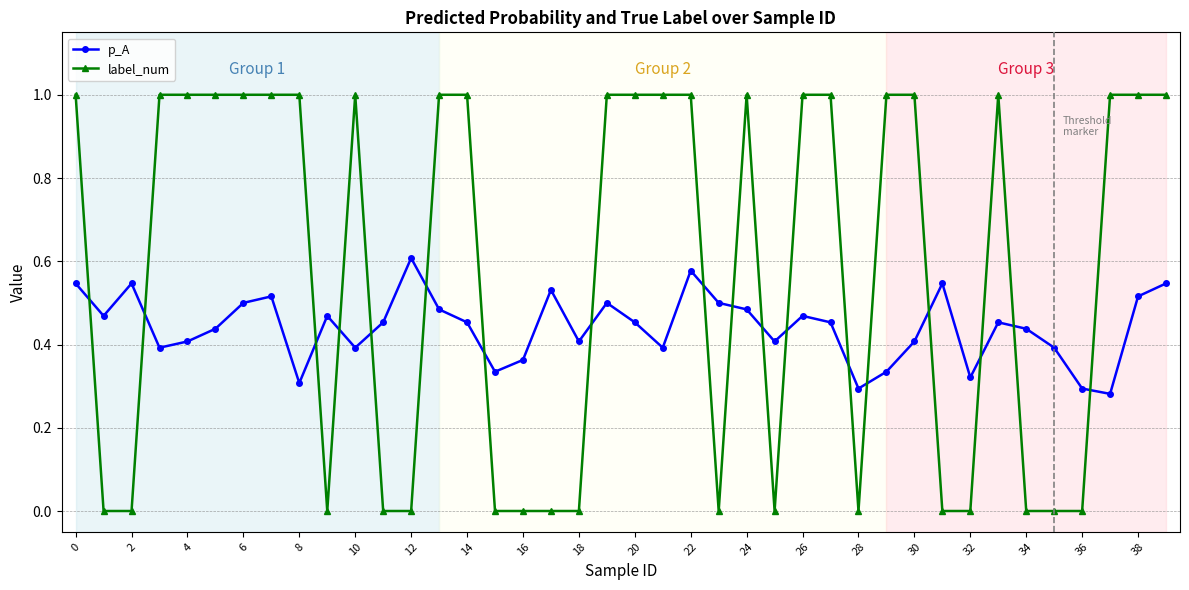

How many data points in label_num are less than 1?

17